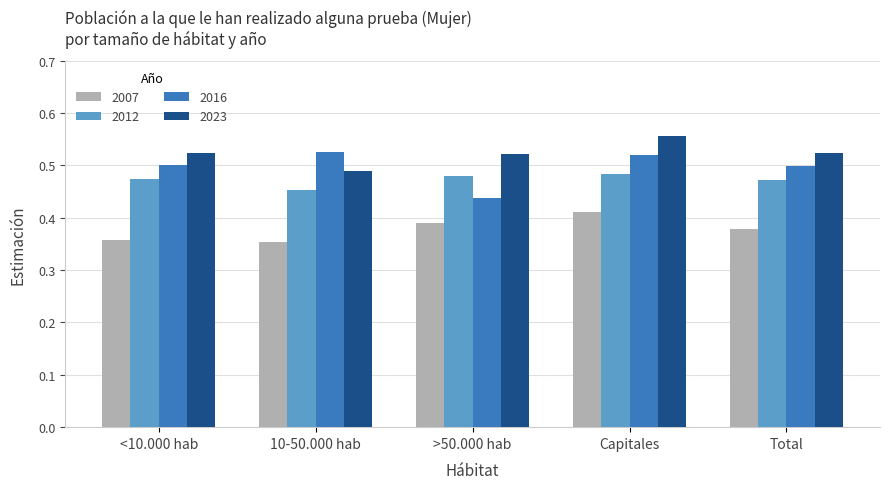

Rank the series by their average value, from highest to lowest.

2023, 2016, 2012, 2007